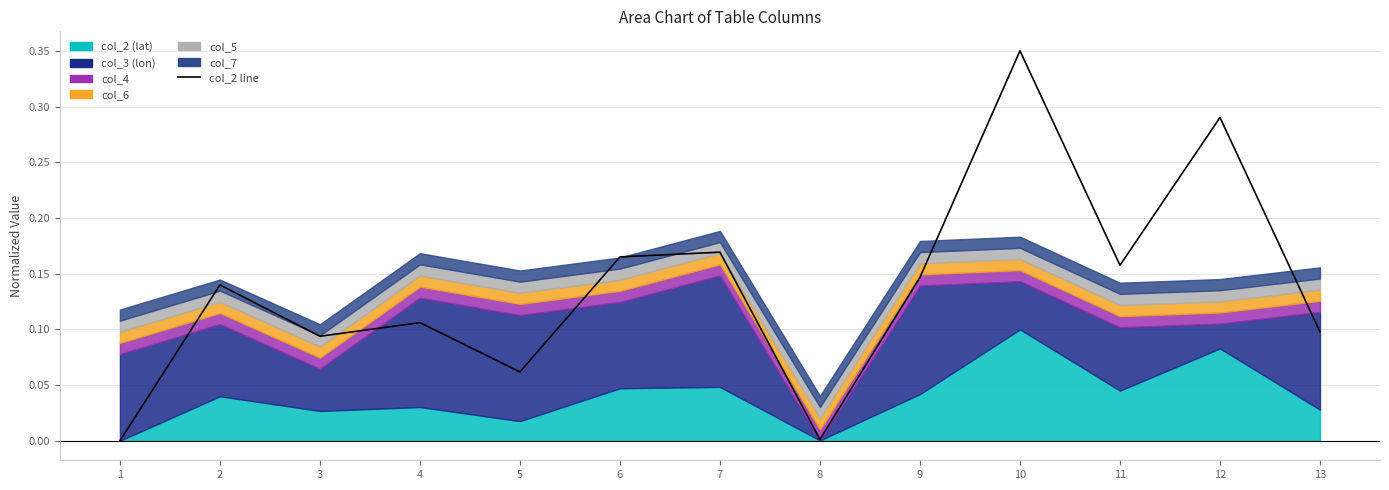

Which label corresponds to the largest value in the chart?

10